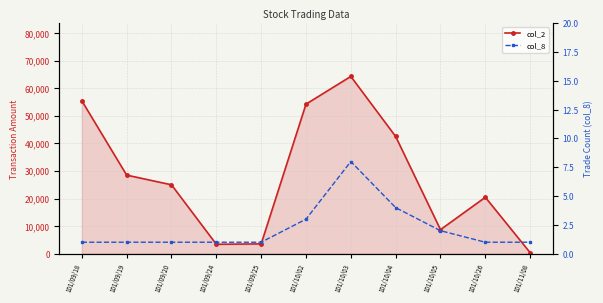

Where is the first local maximum for col_2?

101/10/03